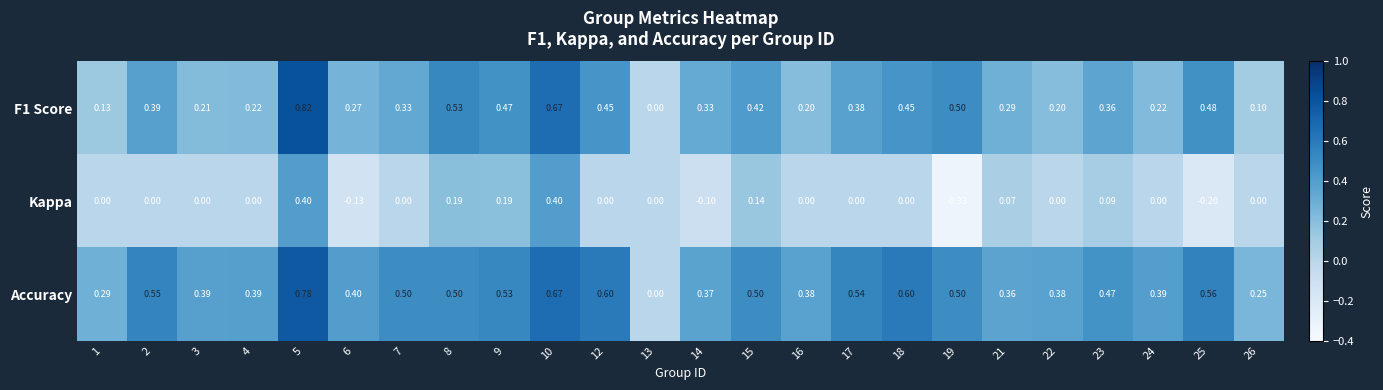

Rank the series at 6 from highest to lowest value.

Accuracy, F1 Score, Kappa